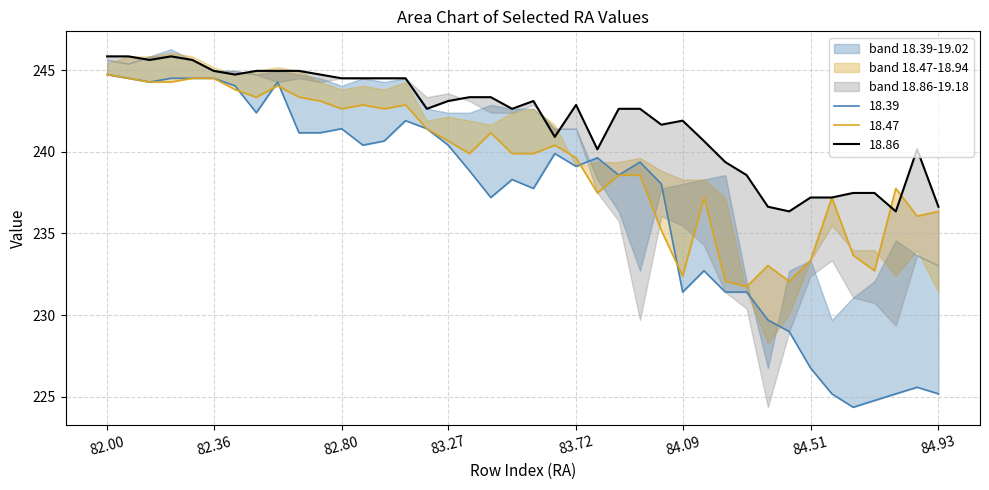

Which series has the largest total across all categories?

18.86